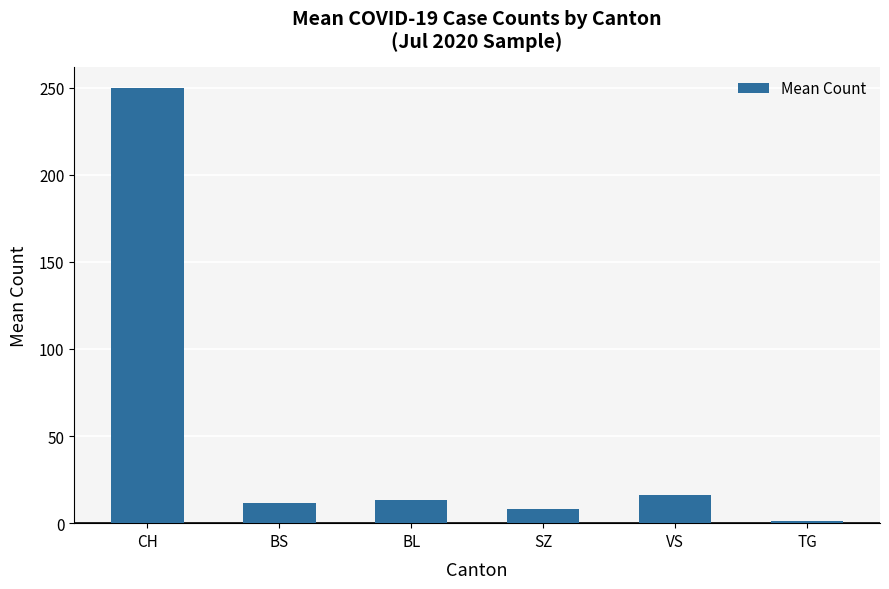

The value at VS is 16.2. True or false?

True